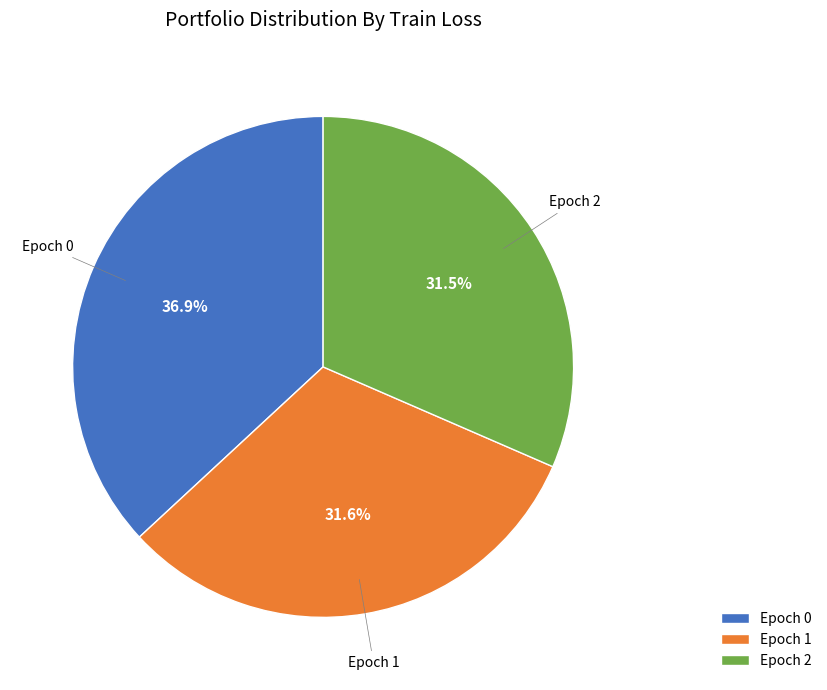

Does Epoch 2 account for over 50% of the chart?

No